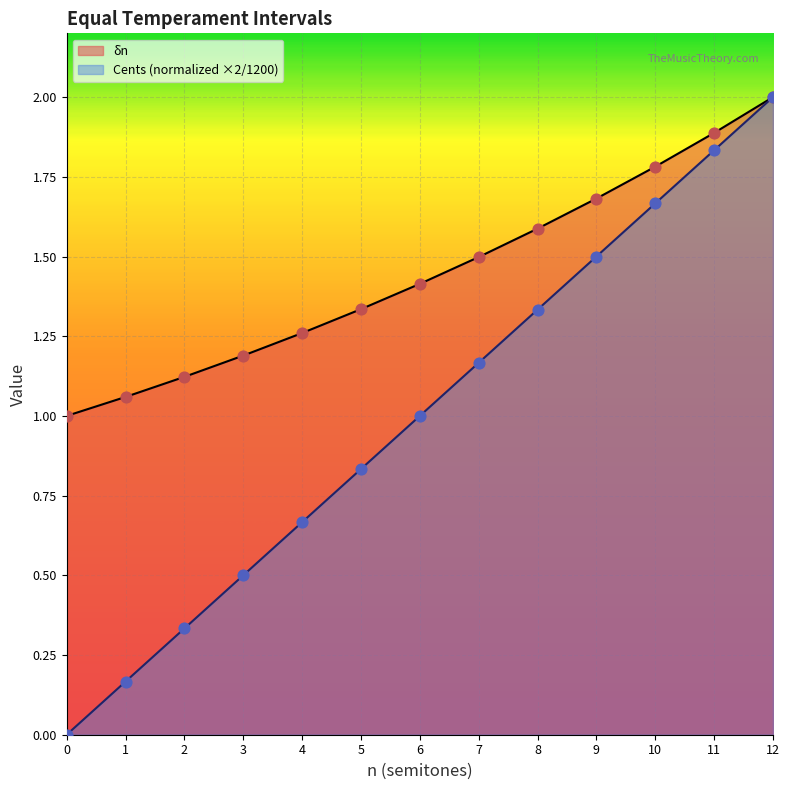

Which series has the largest Y range (max minus min)?

Cents